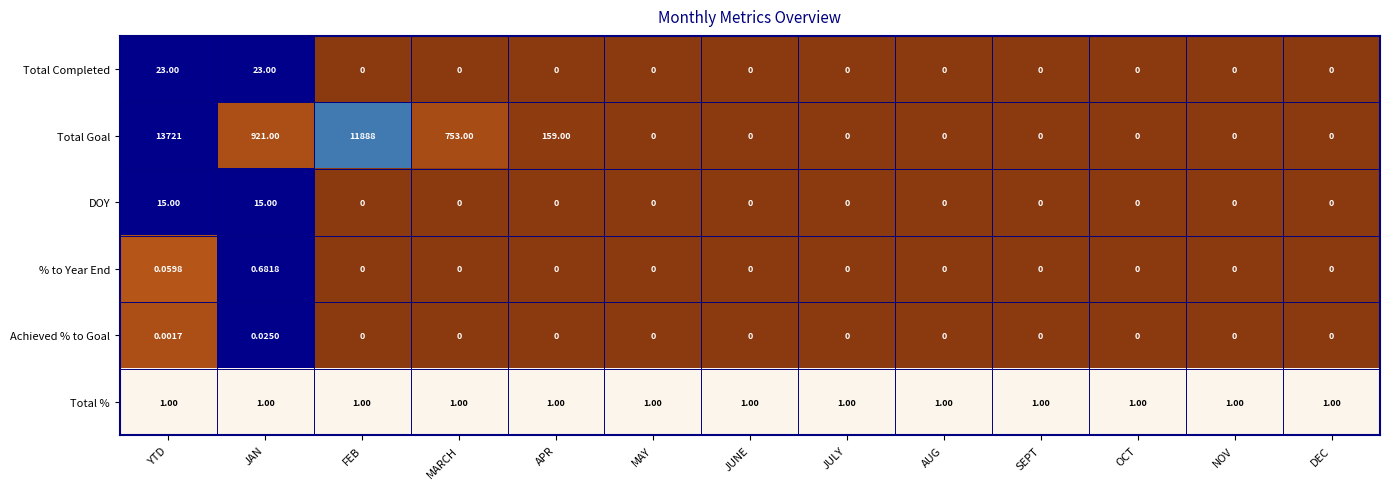

Which series has the widest spread of values?

Total Goal